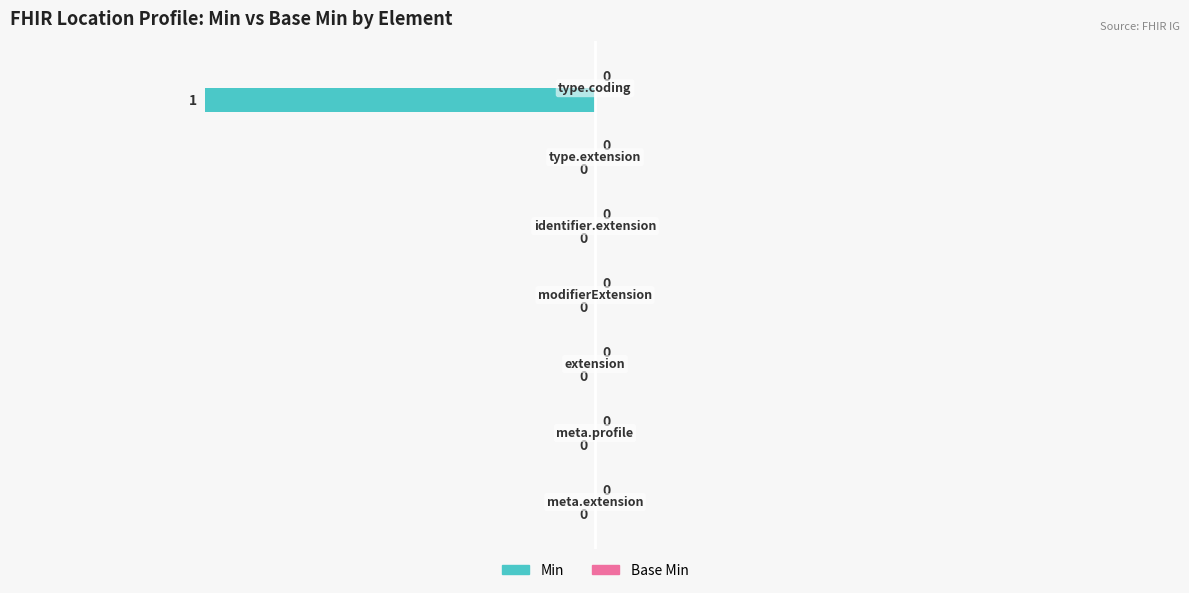

How many values are between 0 and 1?

6